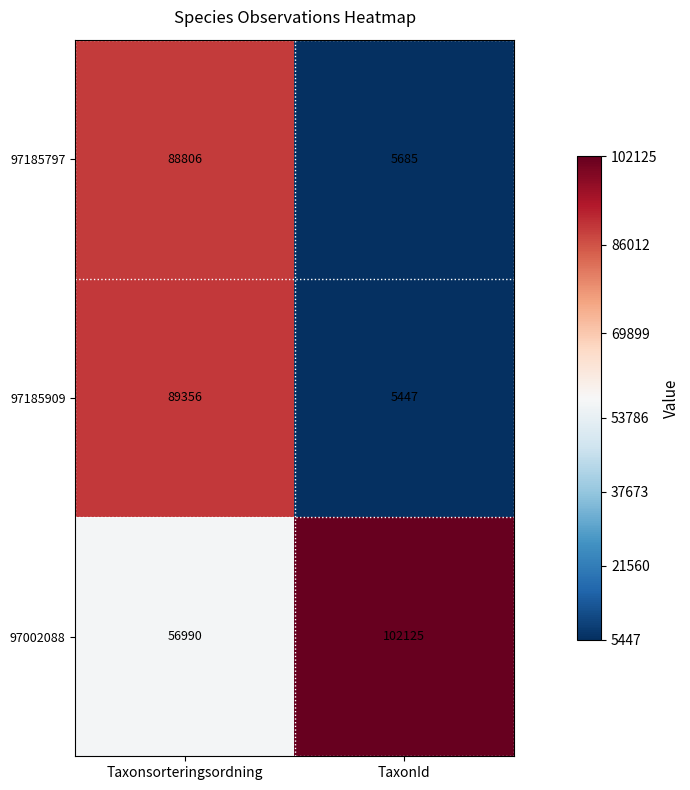

What is the average value of the 97002088 series?

79558